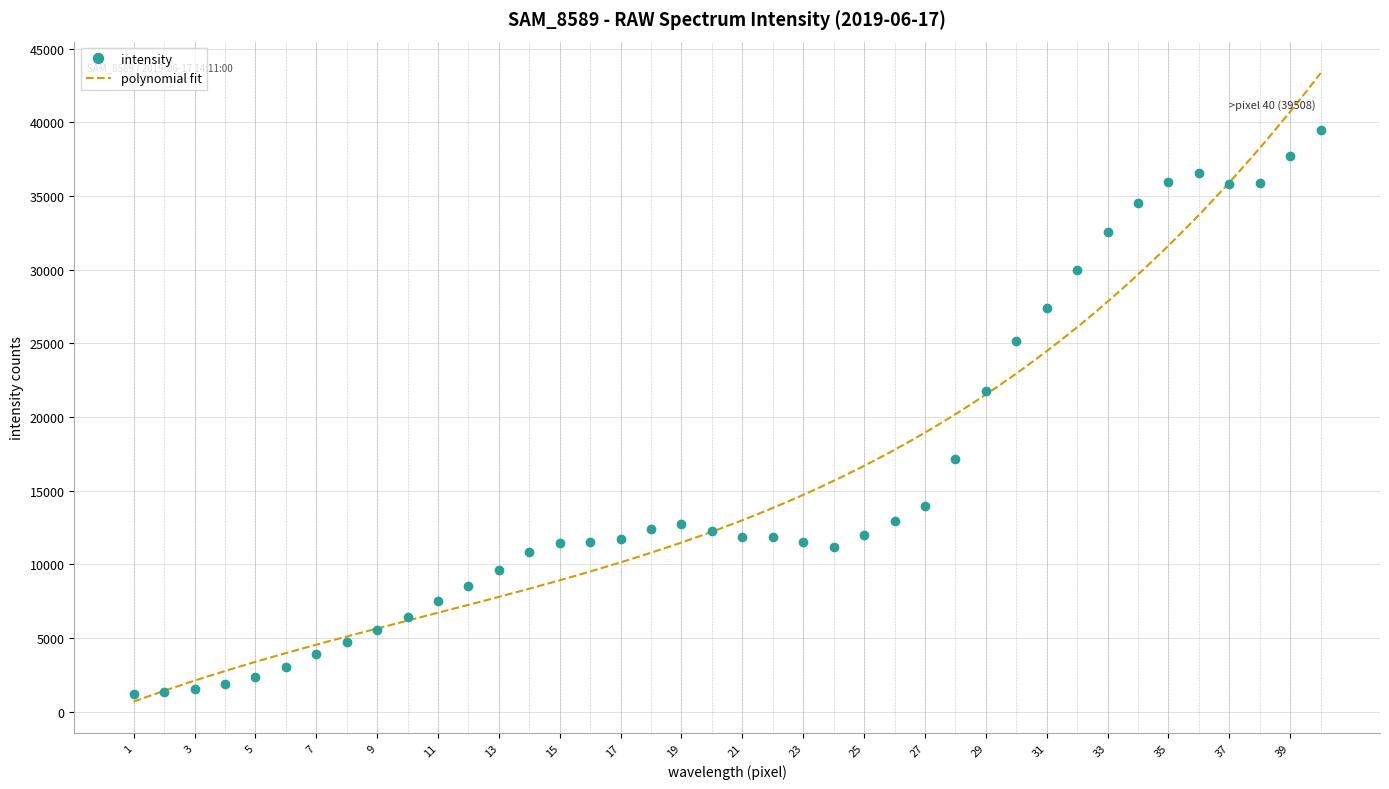

What is the difference between the second highest and second lowest values?

36350